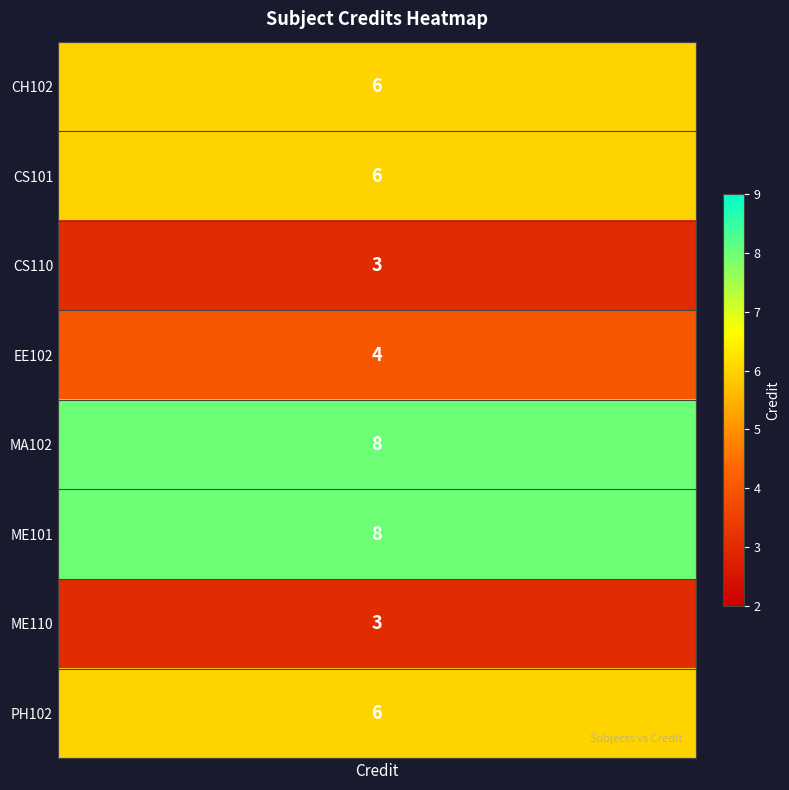

Approximately how many times larger is the value at 1 compared to 2?

2.0